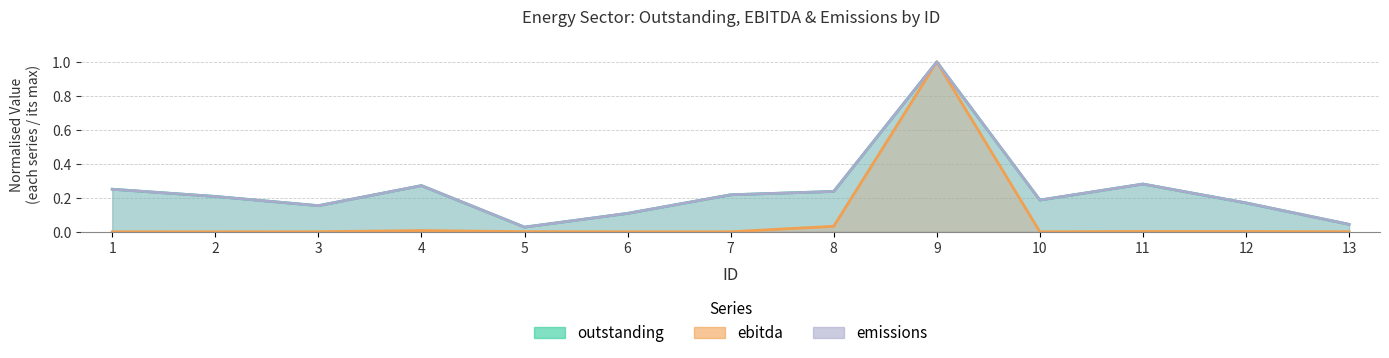

Reading right to left, transcribe all the data shown in this chart.

outstanding: 0.0	0.2	0.3	0.2	1.0	0.2	0.2	0.1	0.0	0.3	0.2	0.2	0.3
ebitda: 0.0	0.0	0.0	0.0	1.0	0.0	0.0	0.0	0.0	0.0	0.0	0.0	0.0
emissions: 0.0	0.2	0.3	0.2	1.0	0.2	0.2	0.1	0.0	0.3	0.2	0.2	0.3